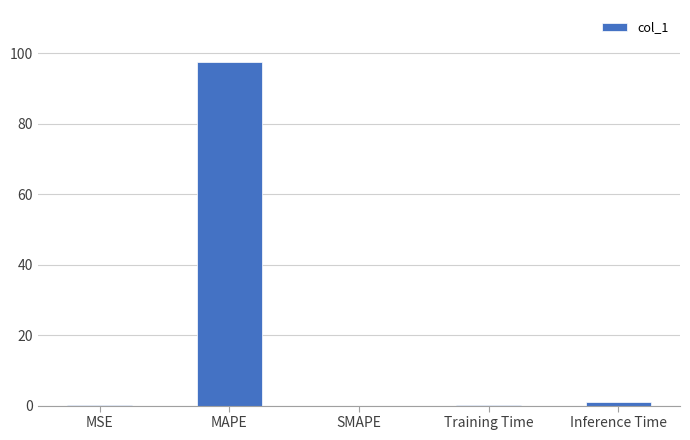

Which category has the highest value across all series?

MAPE